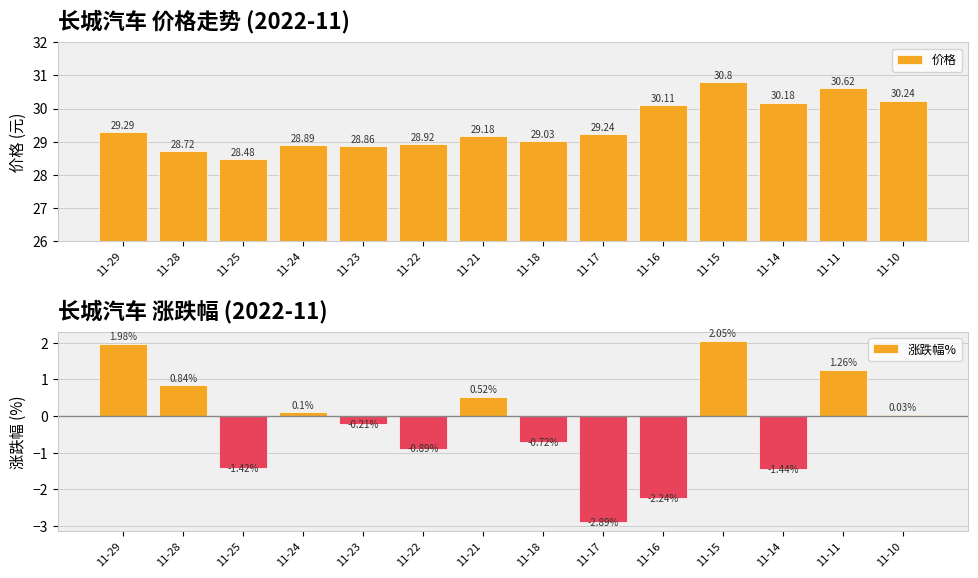

What is the highest value of the 涨跌幅% series?

2.0